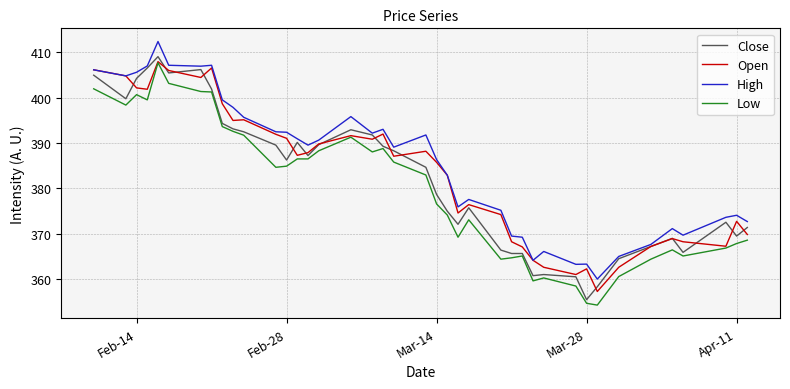

What is the maximum value shown in the chart?

412.4